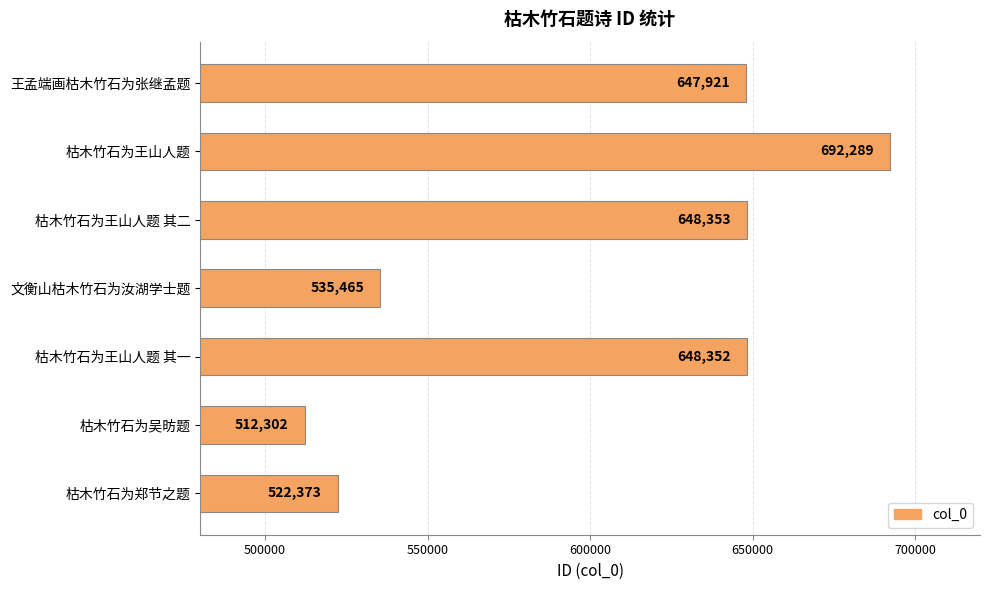

What is the change in value from 枯木竹石为郑节之题 to 枯木竹石为吴昉题?

-10071